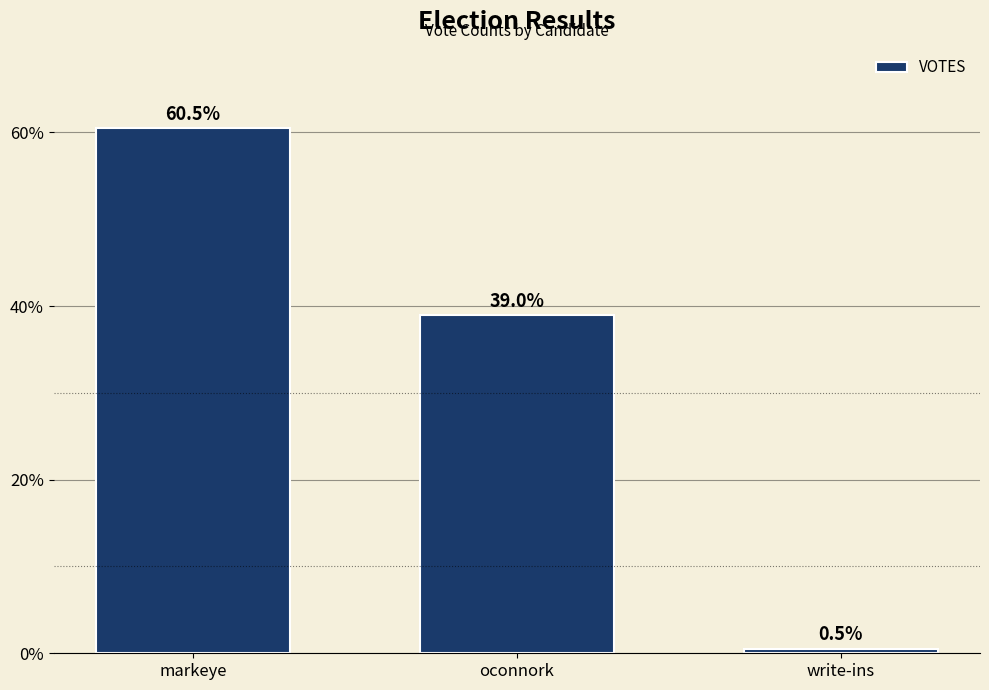

Approximately how many times larger is the value at oconnork compared to markeye?

0.6